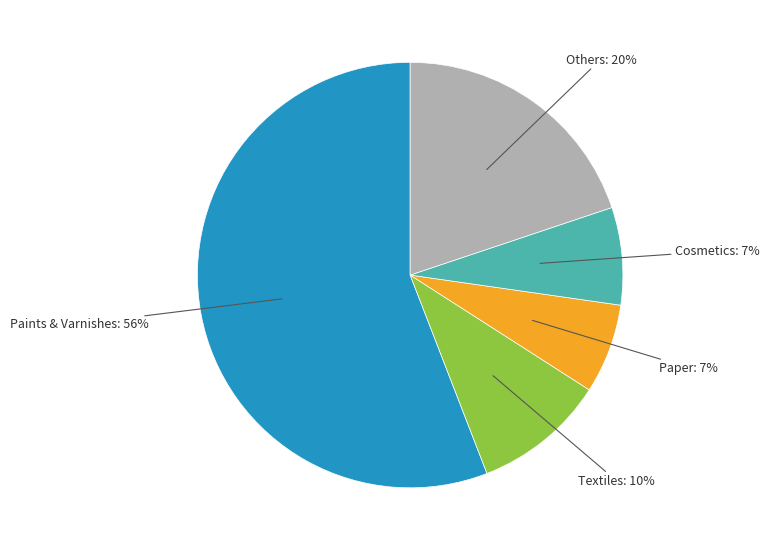

Is there a majority slice in this chart?

Yes